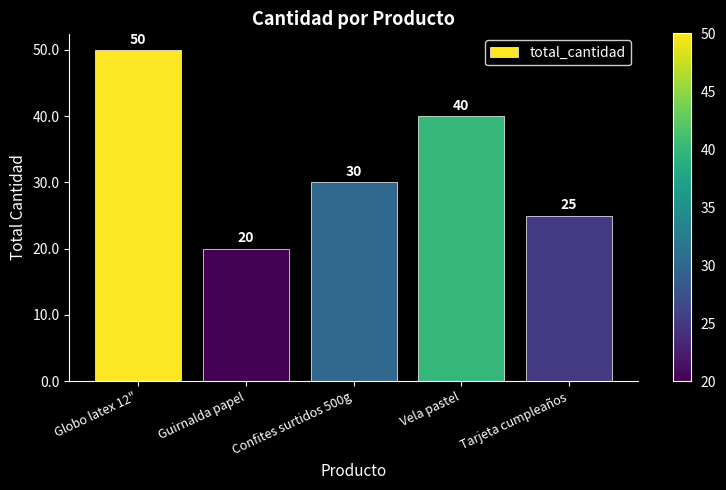

What is the approximate value at Guirnalda papel, to the nearest 5?

20